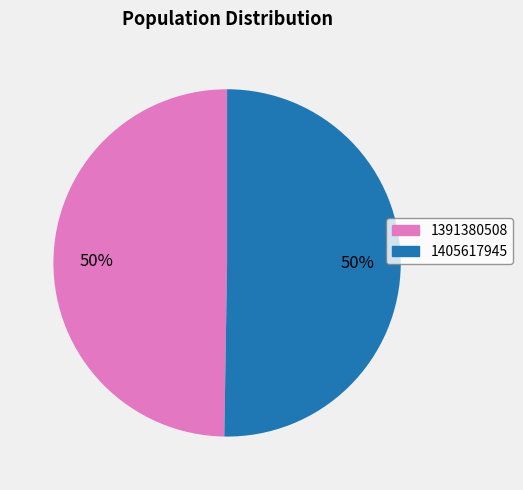

To the nearest percent, what is the combined percentage of 1391380508 and 1405617945?

100%